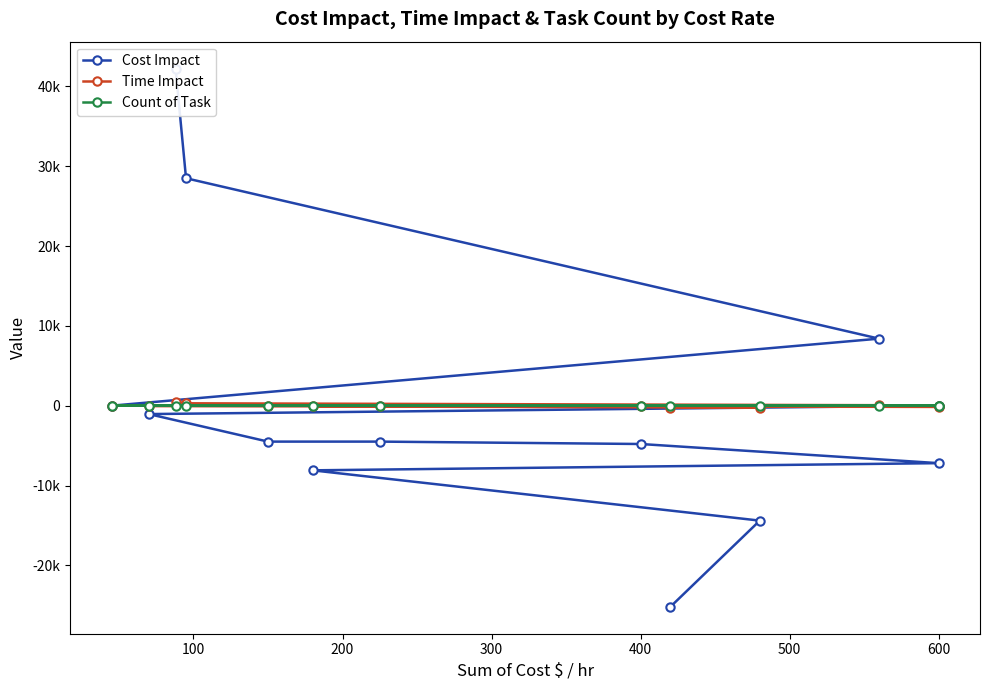

True or false: Time Impact has more than 2 interior local peaks.

False